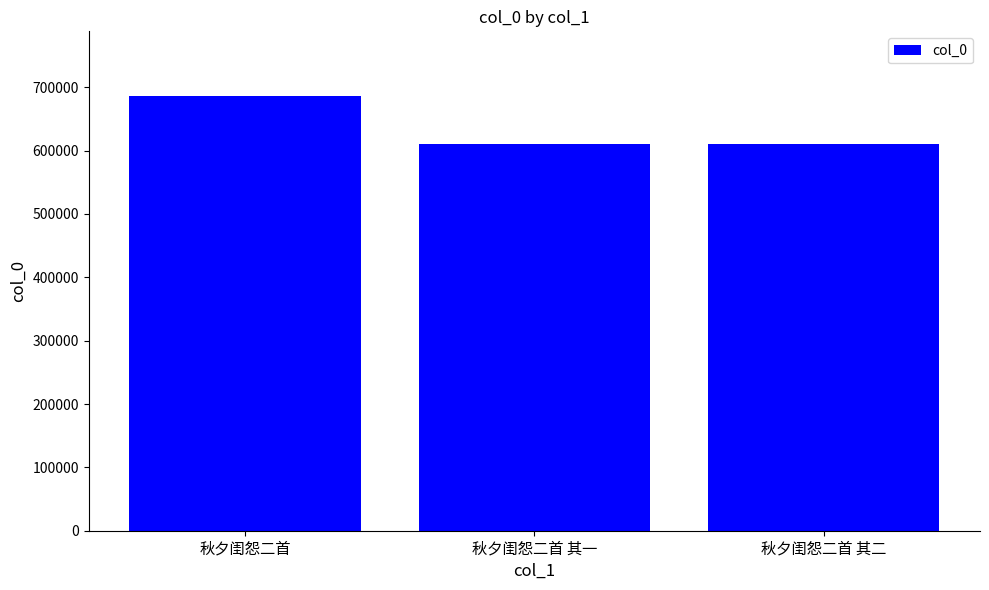

What is the greatest value displayed?

685488